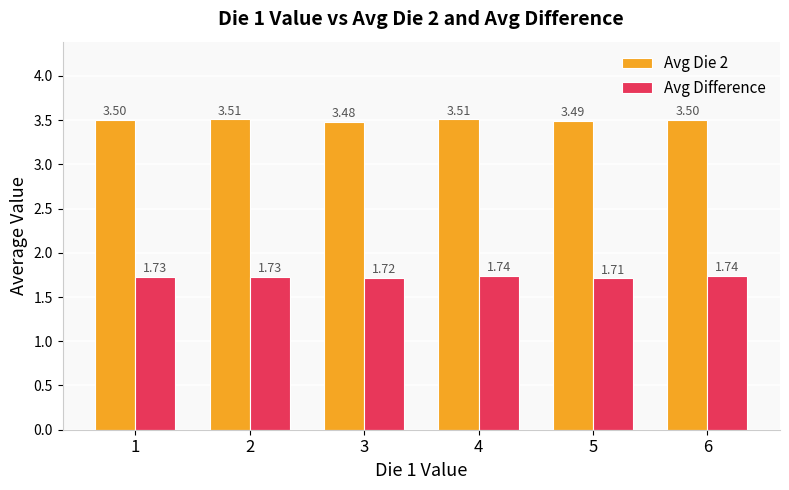

What are all the series names shown in the legend?

Avg Die 2, Avg Difference